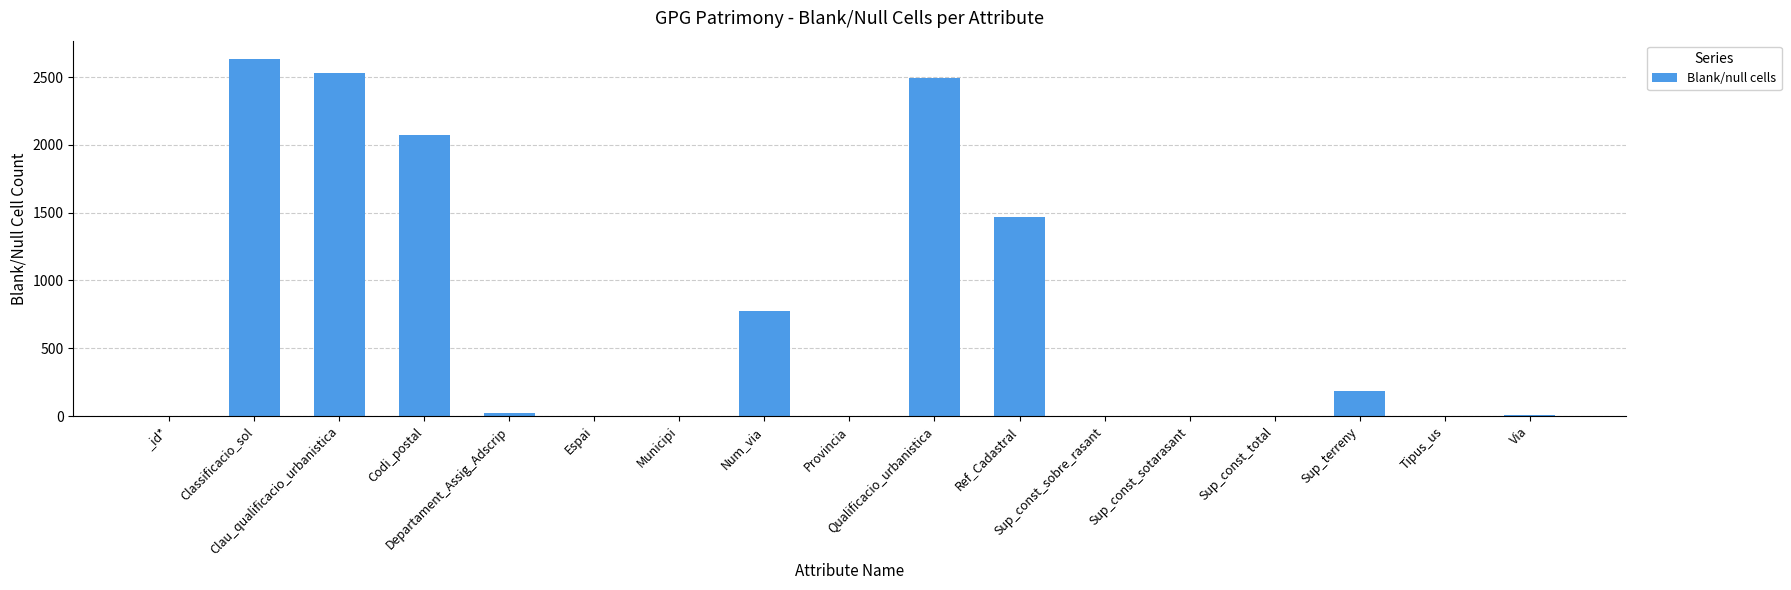

What is the greatest value displayed?

2637